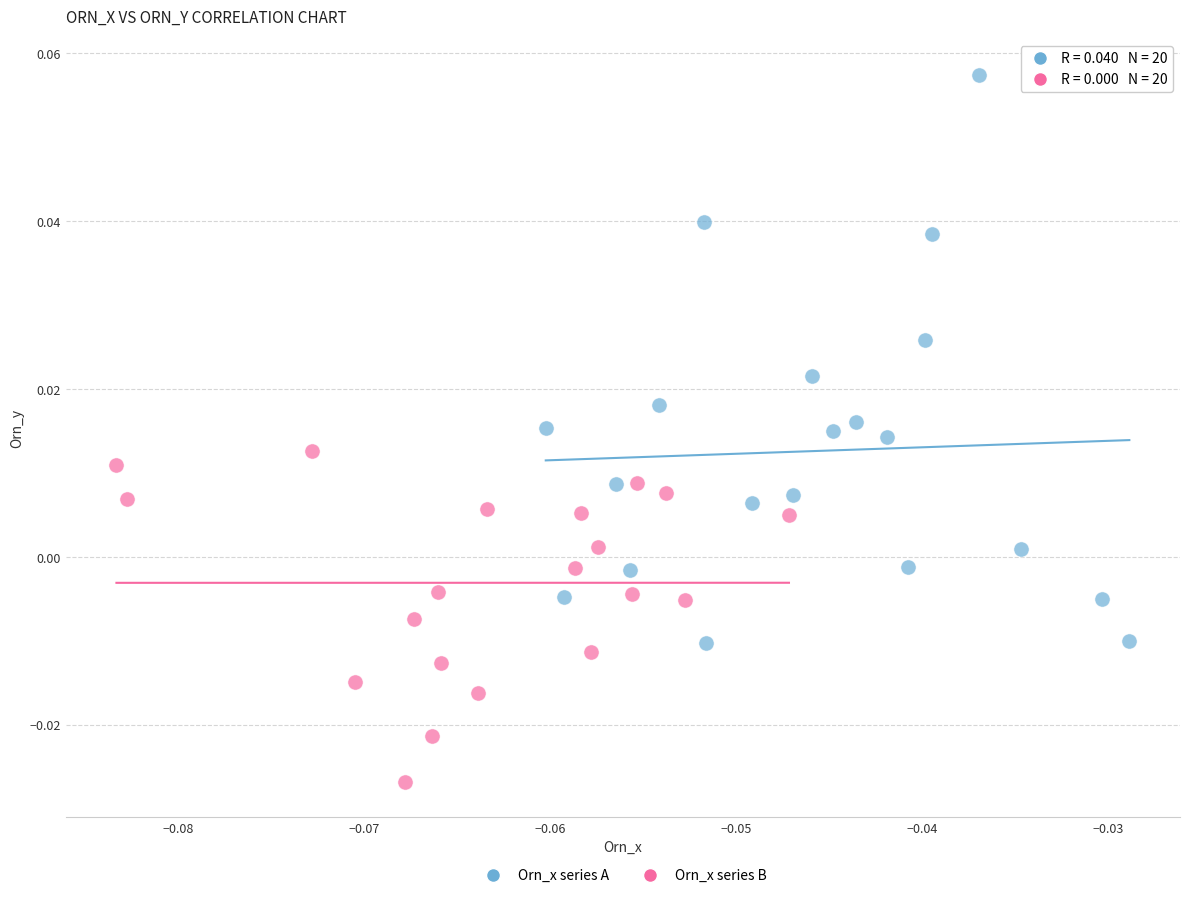

Which series contains the lowest Y value?

Orn_x series B